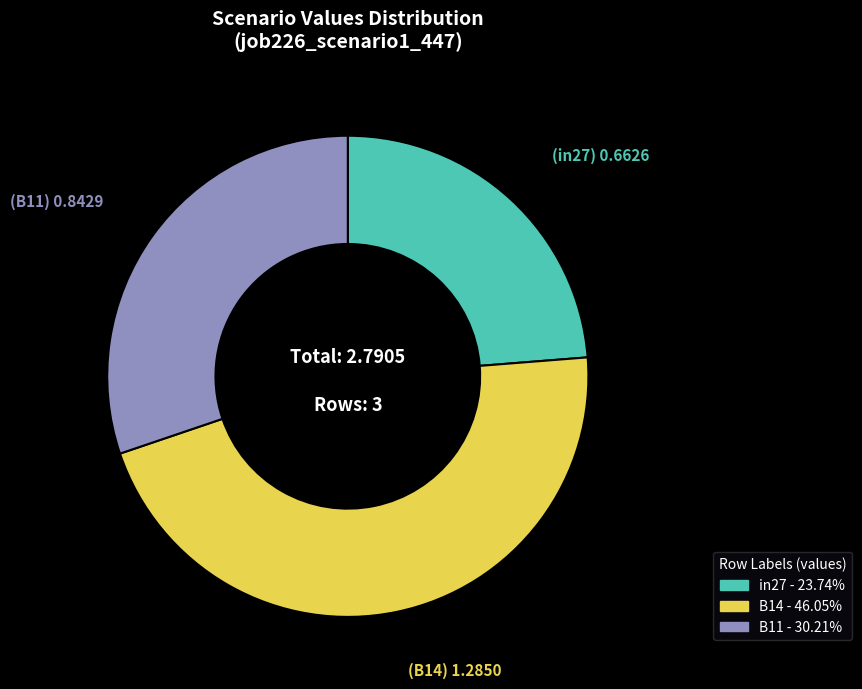

Is in27 the majority of the pie?

No